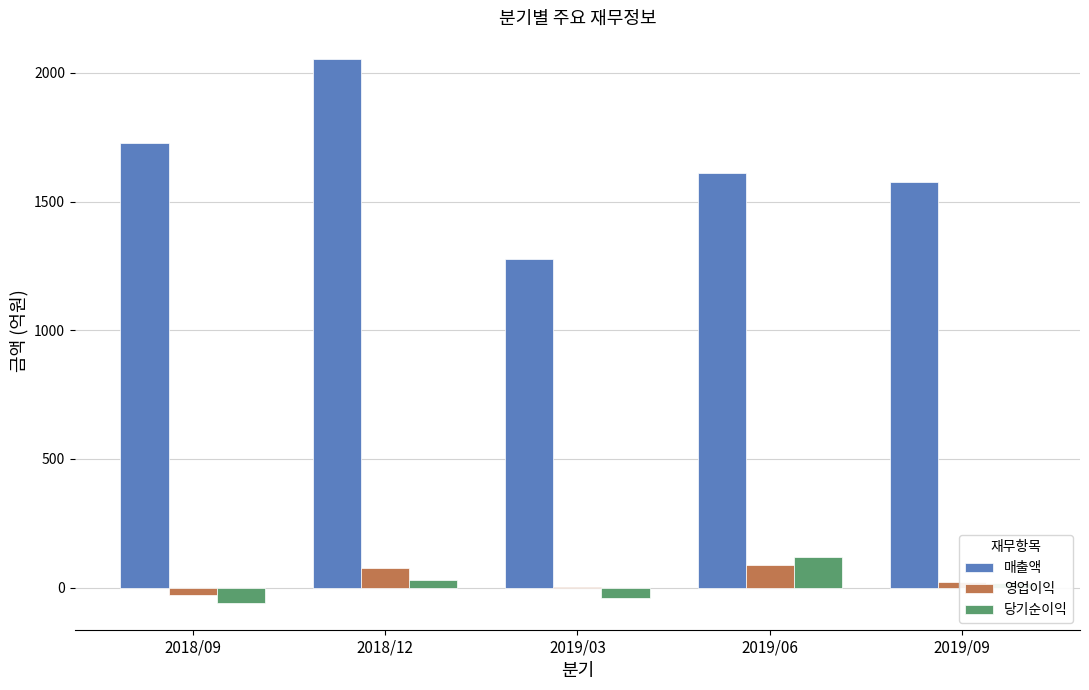

Are the bars grouped side by side (vs. stacked)?

Yes